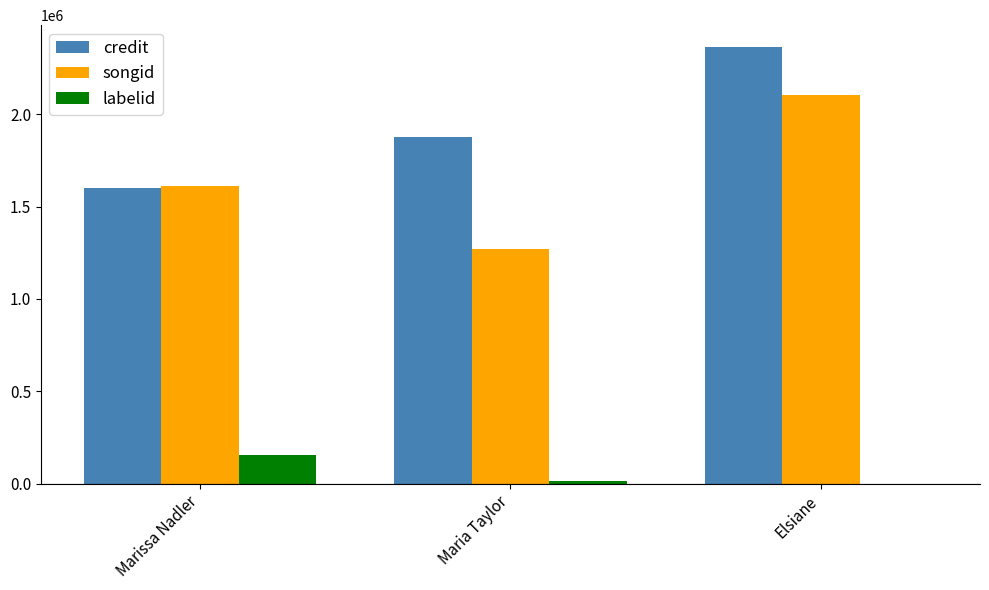

Read the labelid value at Marissa Nadler.

157054